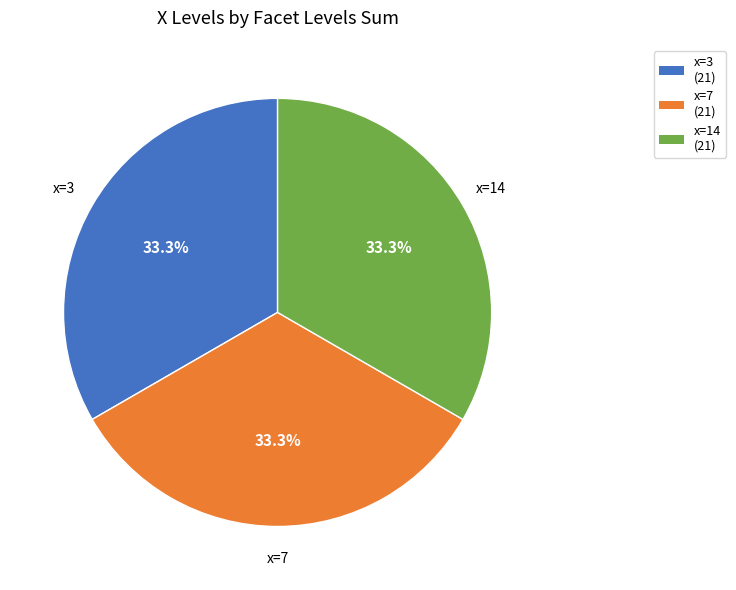

Is there a majority slice in this chart?

No